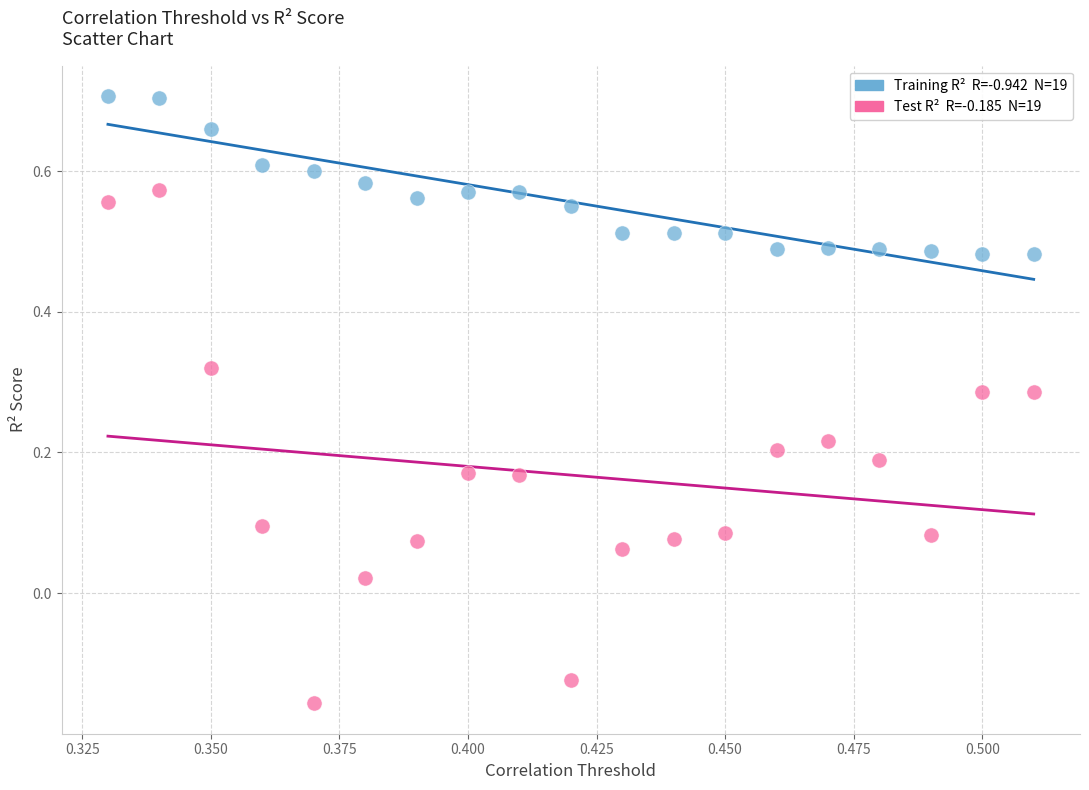

Across all data points, what is the range of Y values (max minus min)?

0.9